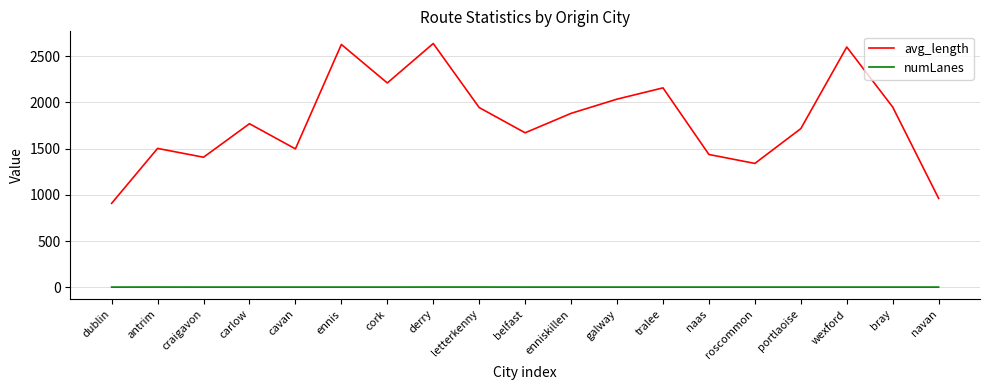

At which label does avg_length first exceed 1769?

carlow